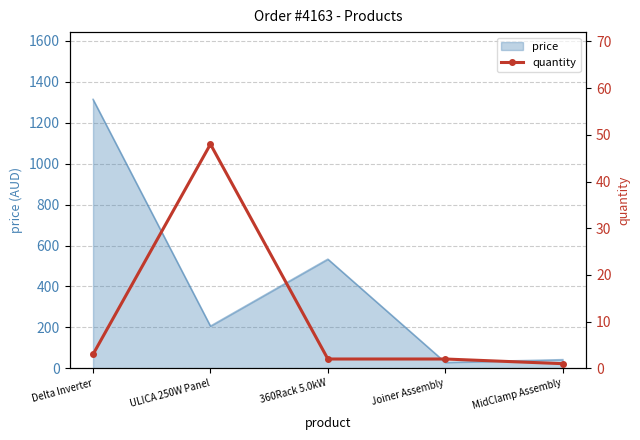

List the labels in order of value, smallest first.

MidClamp Assembly, 360Rack 5.0kW, Joiner Assembly, Delta Inverter, ULICA 250W Panel